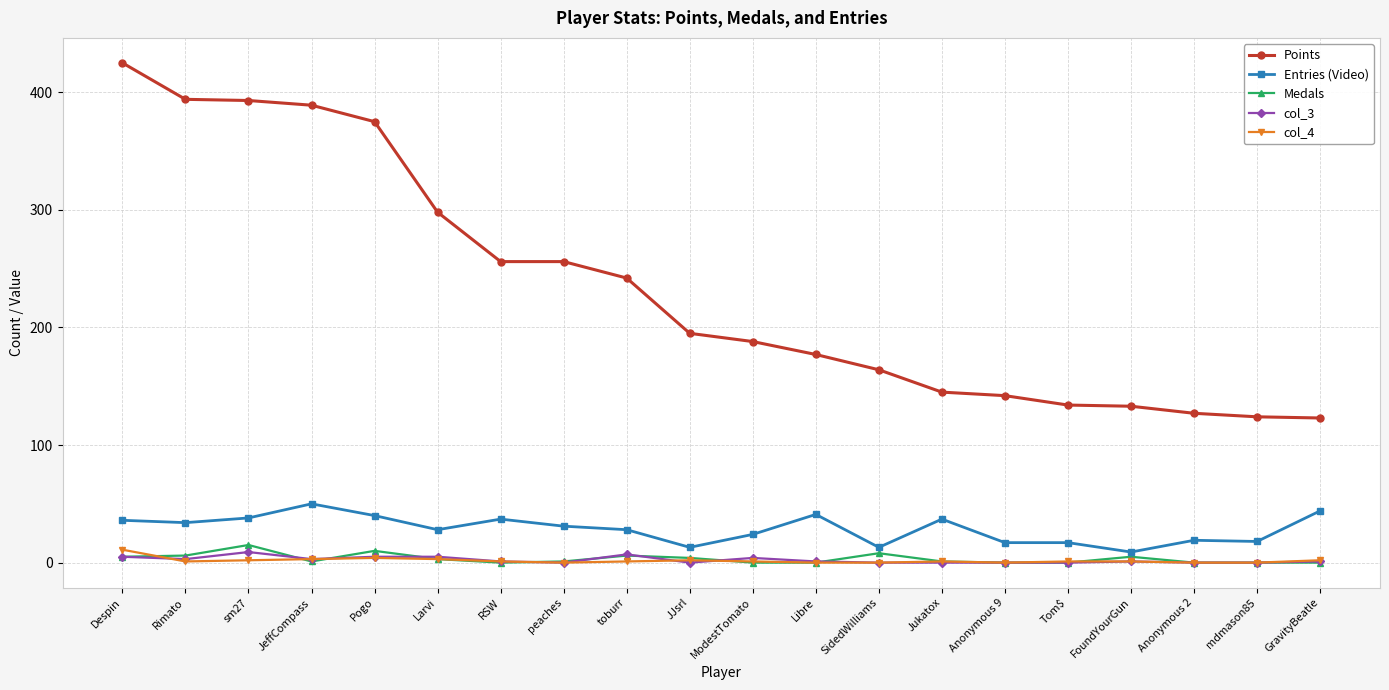

What is the difference between the col_4 values at JeffCompass and Jukatox?

2